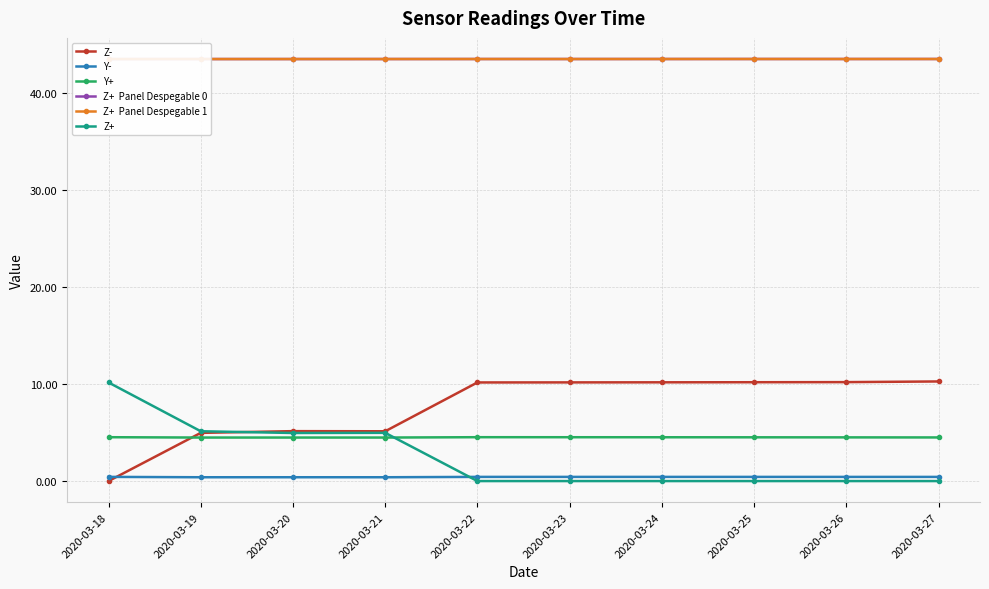

Which series has the largest range (max minus min)?

Z-